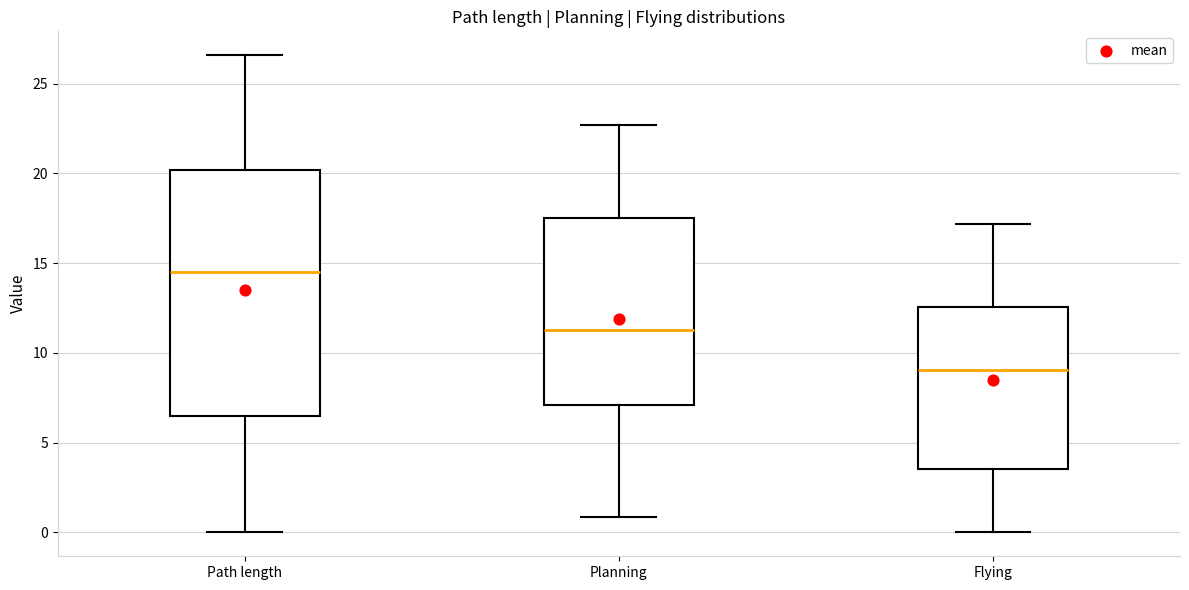

Where does the upper whisker of the box for Planning end on the y-axis? The values are not printed on the chart, so give them approximately, as read against the axis.

22.5